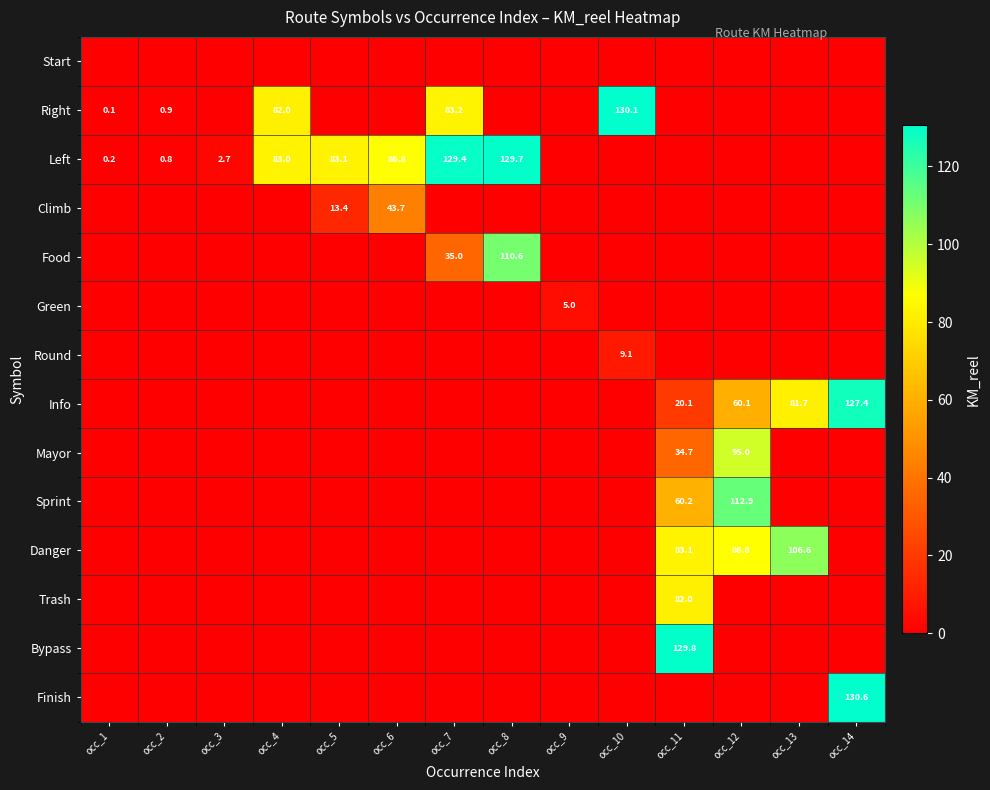

Which has a higher value, occ_14 or occ_1?

occ_1